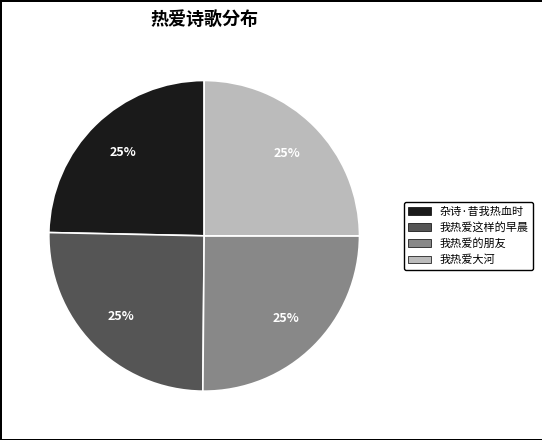

To the nearest percent, what percentage of the pie is 我热爱大河?

25%